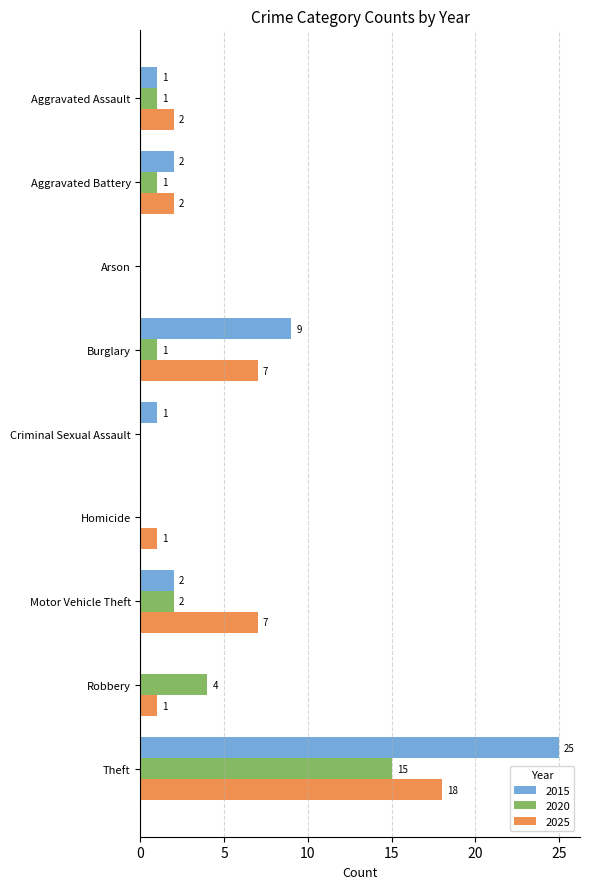

Which series has the largest total across all categories?

2015